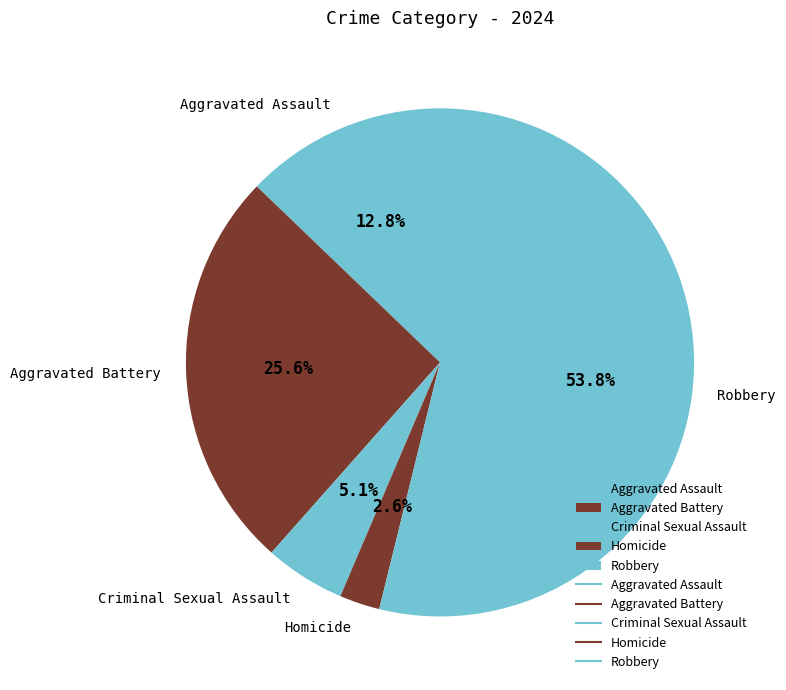

To the nearest percent, what is the average slice percentage?

20%